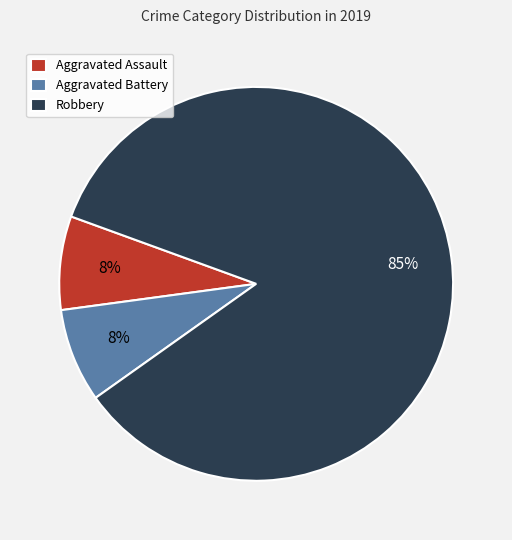

Count the number of slices in the pie.

3